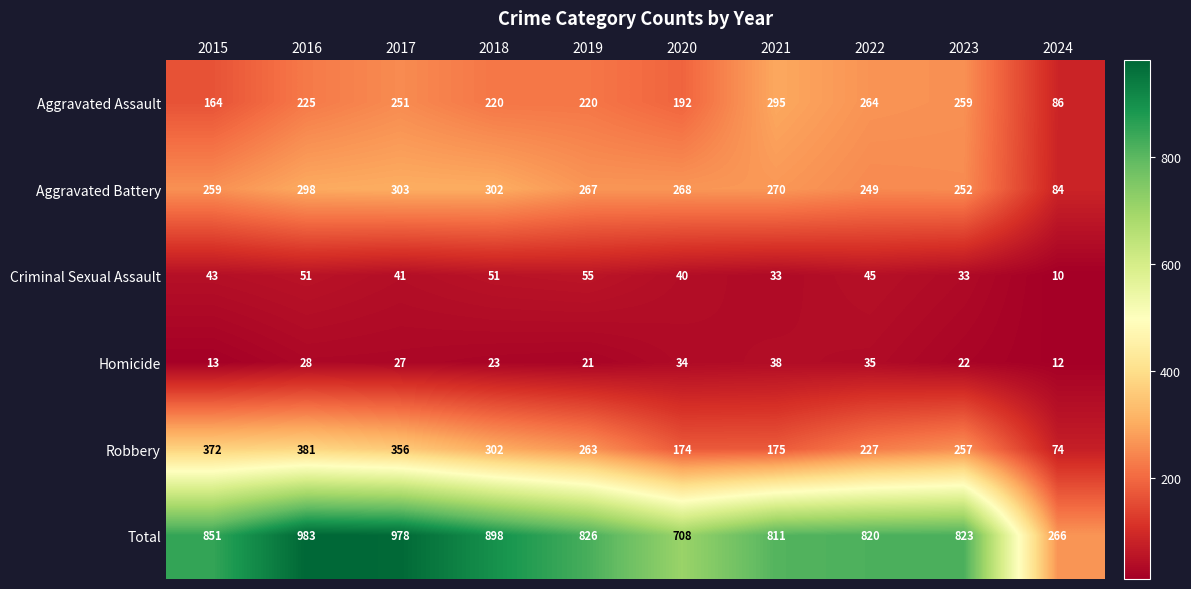

What is the difference between the highest and lowest values at 2024?

256